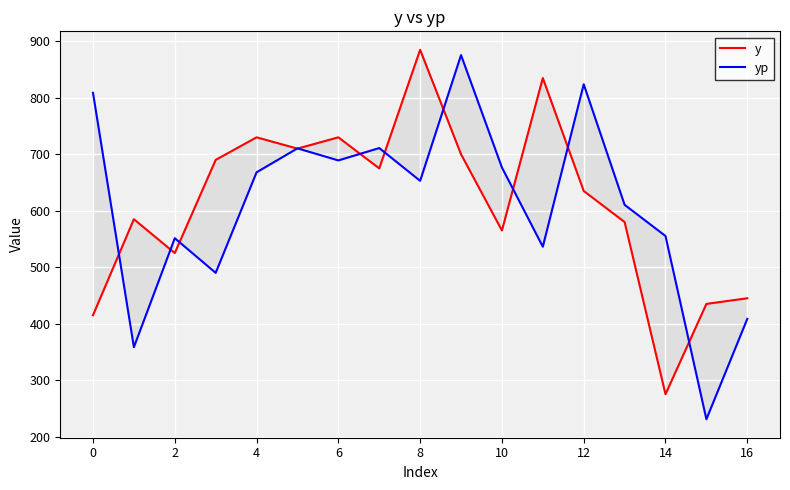

How many values in the yp series exceed 652?

9